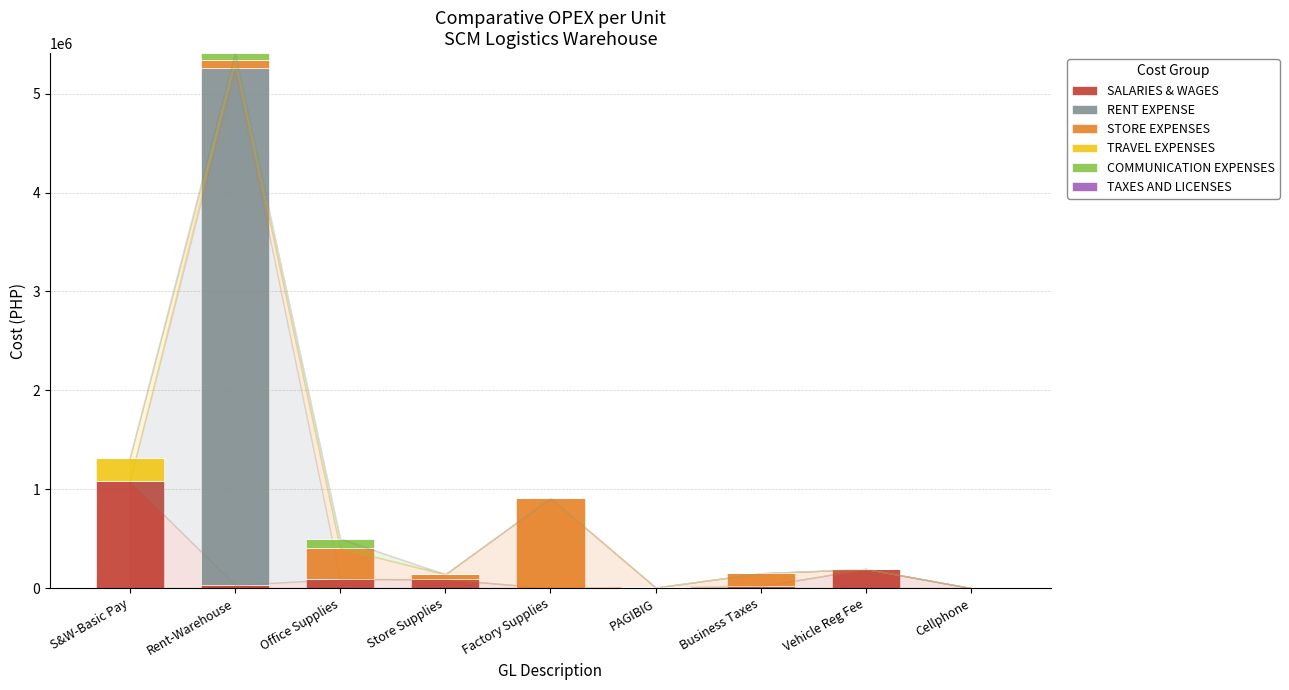

What is the highest value of the SALARIES & WAGES series?

1080420.0